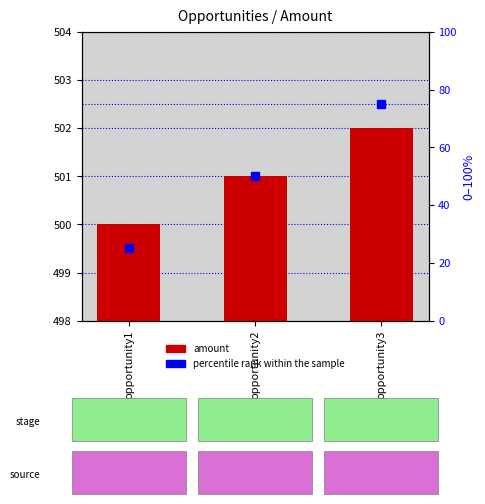

Where is percentile rank within the sample nearest to the value 50?

opportunity2